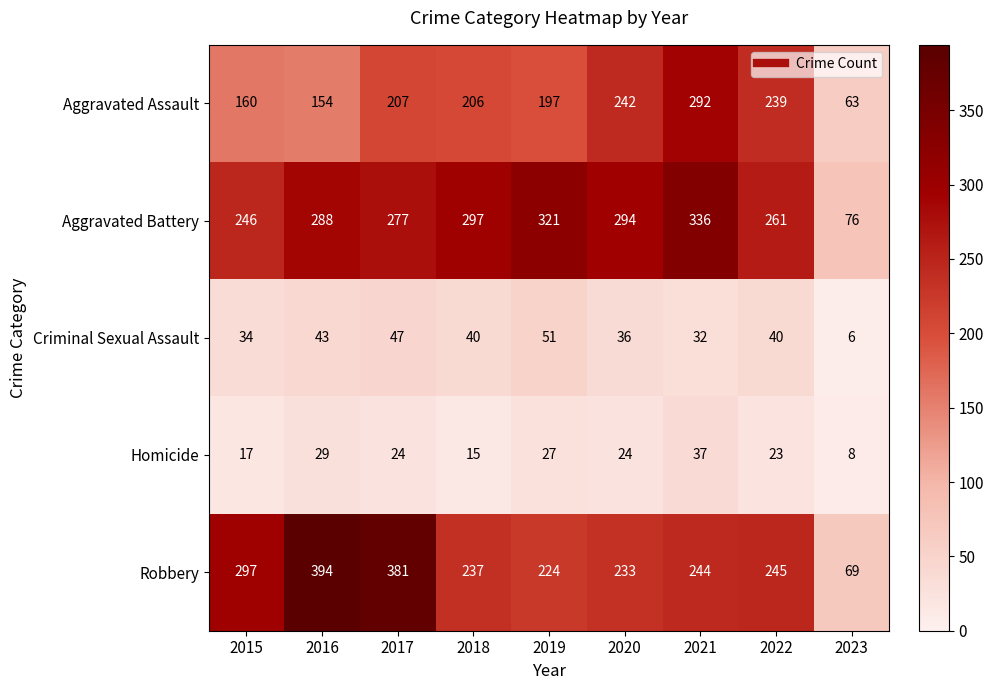

What is the sum of all Homicide values?

204